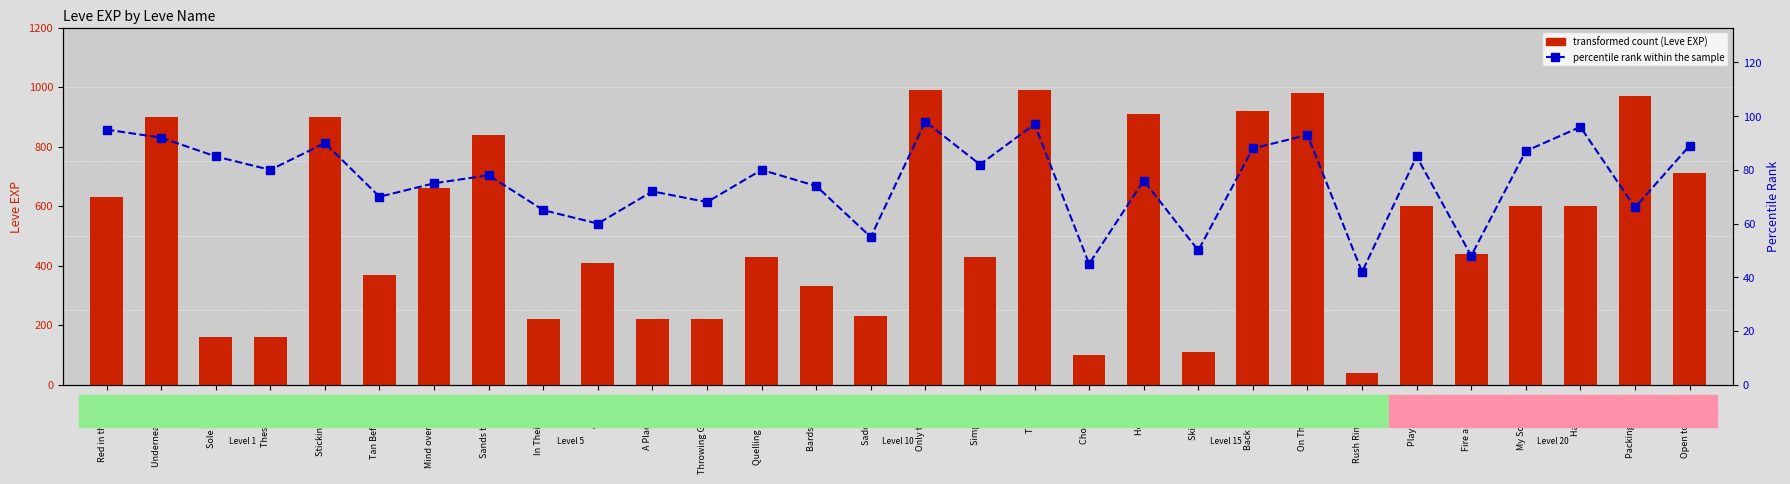

List the series in order of their overall mean, highest first.

transformed count, percentile rank within the sample